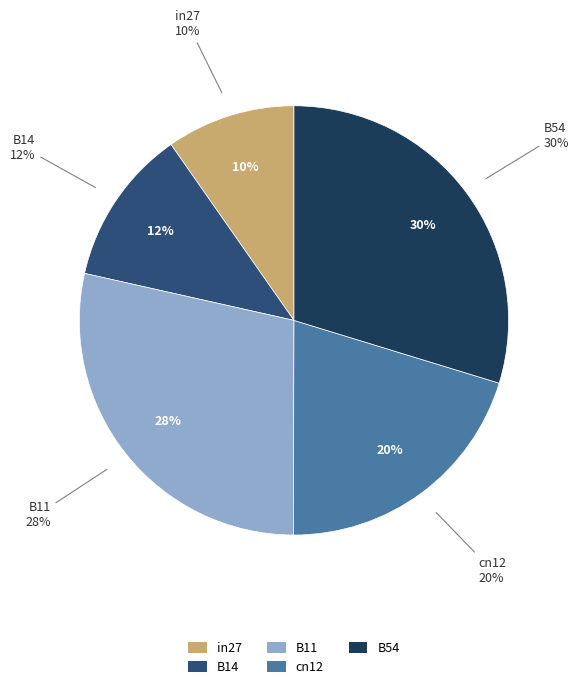

Count the number of slices in the pie.

5